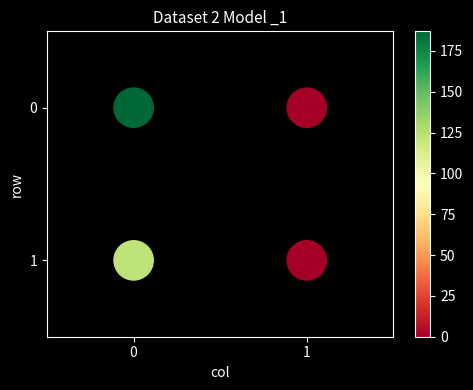

List the coordinates of all points as (X, Y) pairs, reading left to right.

(0, 0)  (0, 1)  (1, 0)  (1, 1)